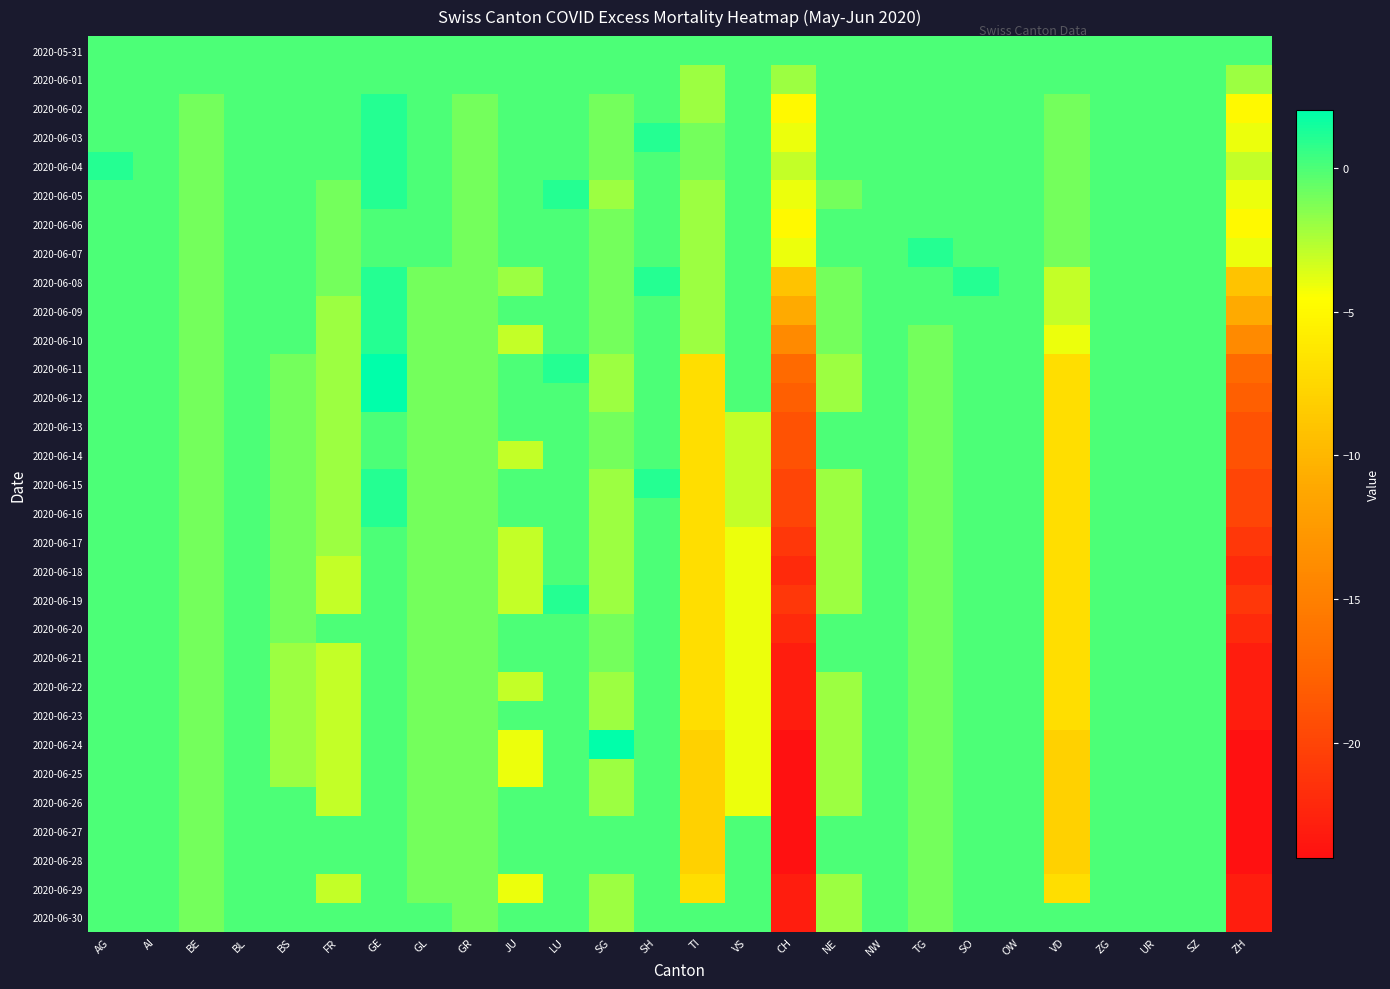

At ZG, list the series in order from smallest to largest.

2020-05-31, 2020-06-01, 2020-06-02, 2020-06-03, 2020-06-04, 2020-06-05, 2020-06-06, 2020-06-07, 2020-06-08, 2020-06-09, 2020-06-10, 2020-06-11, 2020-06-12, 2020-06-13, 2020-06-14, 2020-06-15, 2020-06-16, 2020-06-17, 2020-06-18, 2020-06-19, 2020-06-20, 2020-06-21, 2020-06-22, 2020-06-23, 2020-06-24, 2020-06-25, 2020-06-26, 2020-06-27, 2020-06-28, 2020-06-29, 2020-06-30